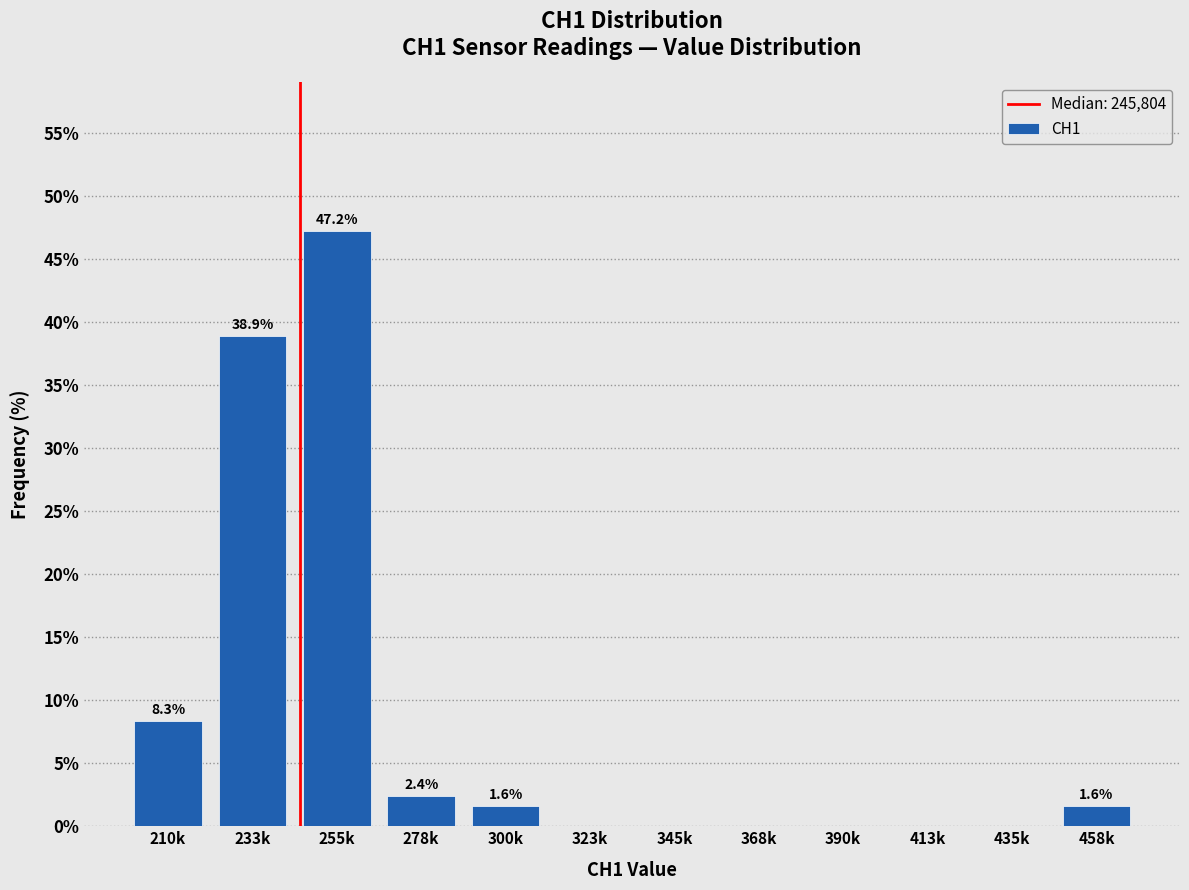

Reading left to right, transcribe all the data shown in this chart.

210k=8.3	233k=38.9	255k=47.2	278k=2.4	300k=1.6	323k=0.0	345k=0.0	368k=0.0	390k=0.0	413k=0.0	435k=0.0	458k=1.6